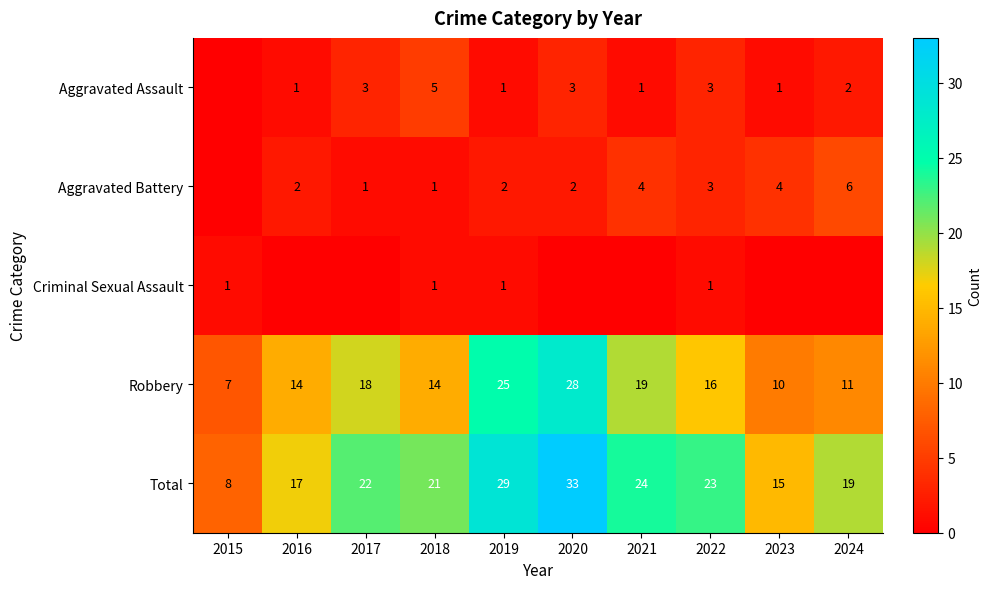

Rank the categories by Total value from lowest to highest.

2015, 2023, 2016, 2024, 2018, 2017, 2022, 2021, 2019, 2020